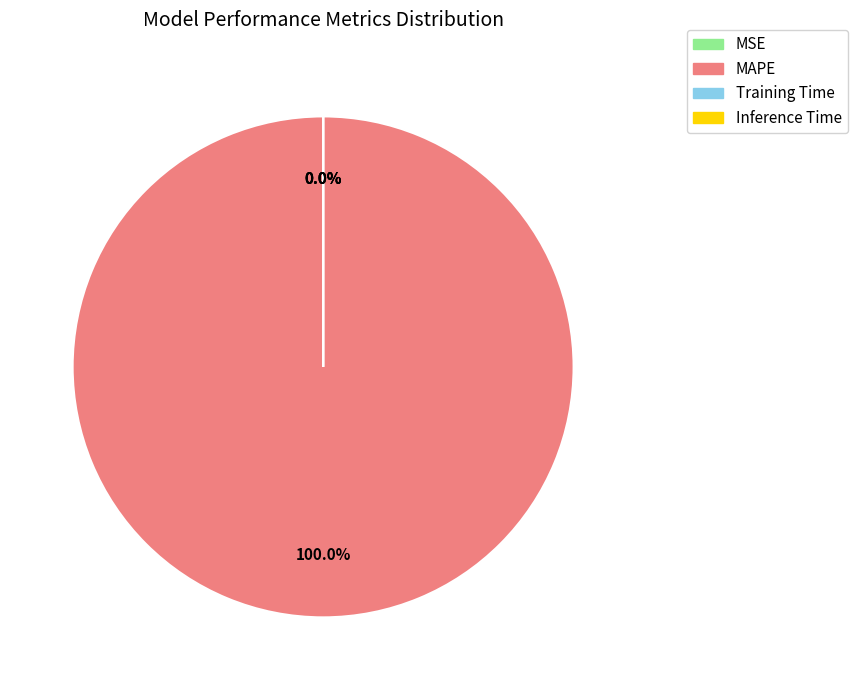

What percentage do Training Time and MAPE together represent?

100.0%